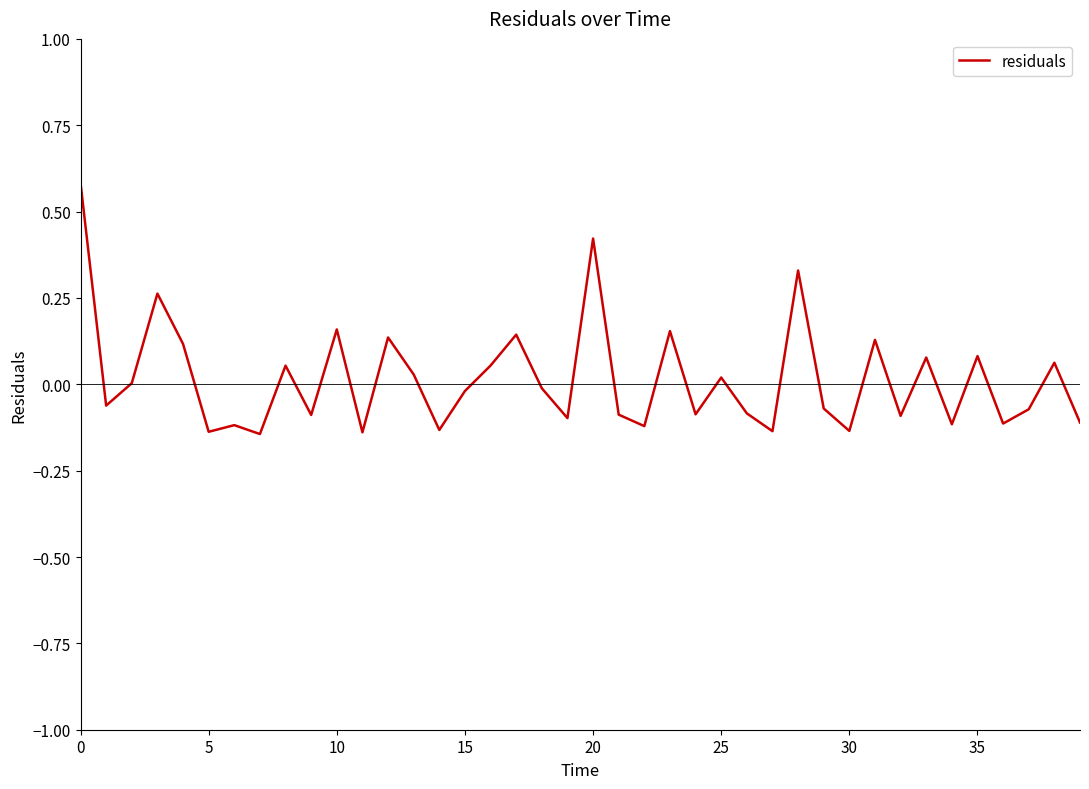

What is the difference between the maximum and minimum values?

0.7